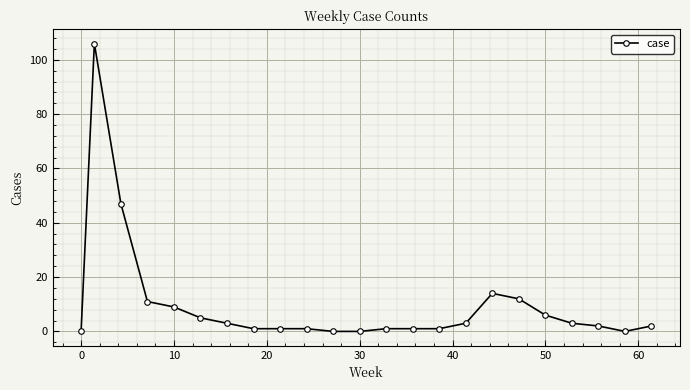

What is the value of the 18th point from the left?

12